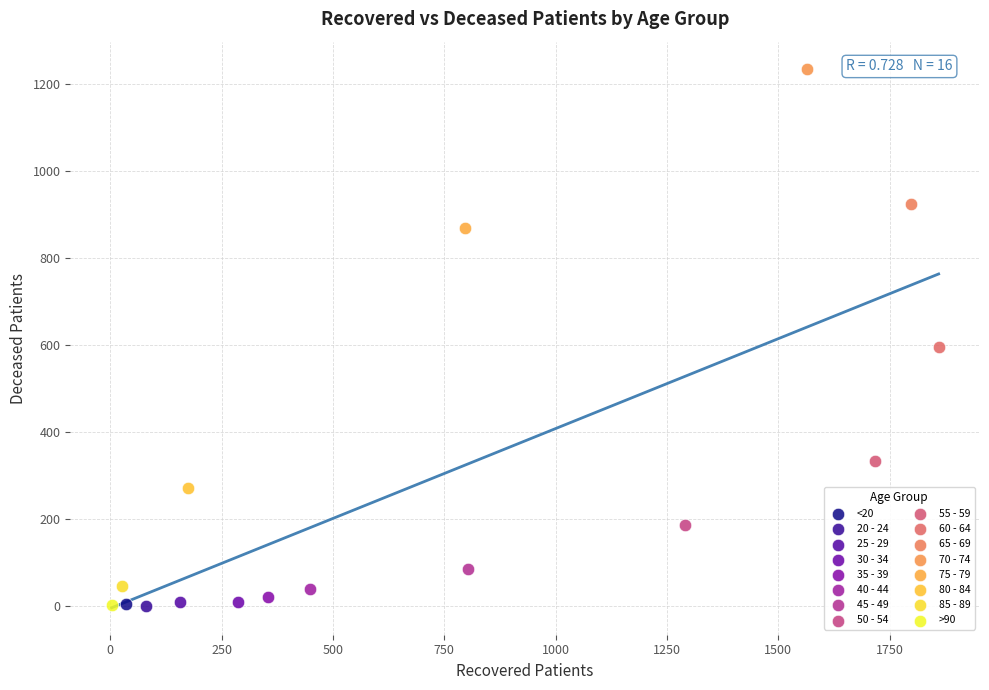

What are all the series names shown in the legend?

<20, 20 - 24, 25 - 29, 30 - 34, 35 - 39, 40 - 44, 45 - 49, 50 - 54, 55 - 59, 60 - 64, 65 - 69, 70 - 74, 75 - 79, 80 - 84, 85 - 89, >90